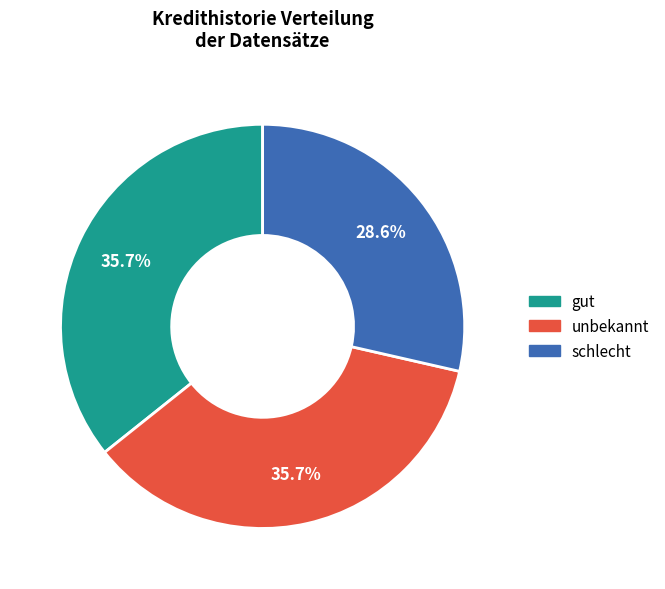

True or false: unbekannt accounts for 50% of the total.

False